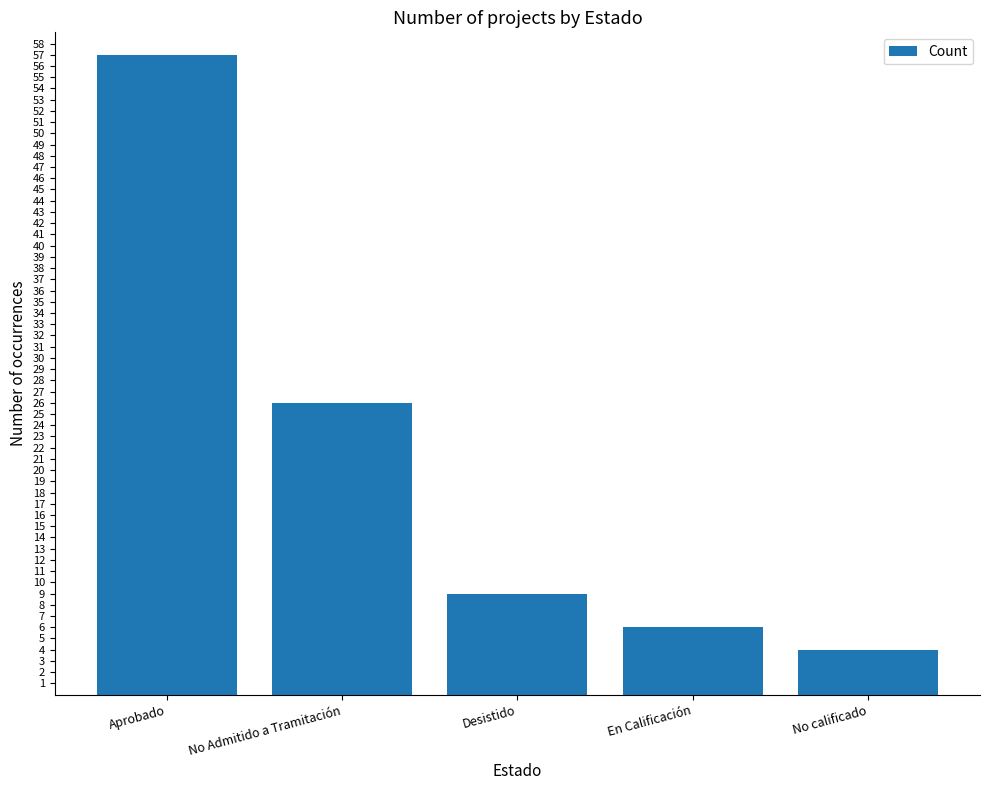

At which label is the value closest to 30?

No Admitido a Tramitación